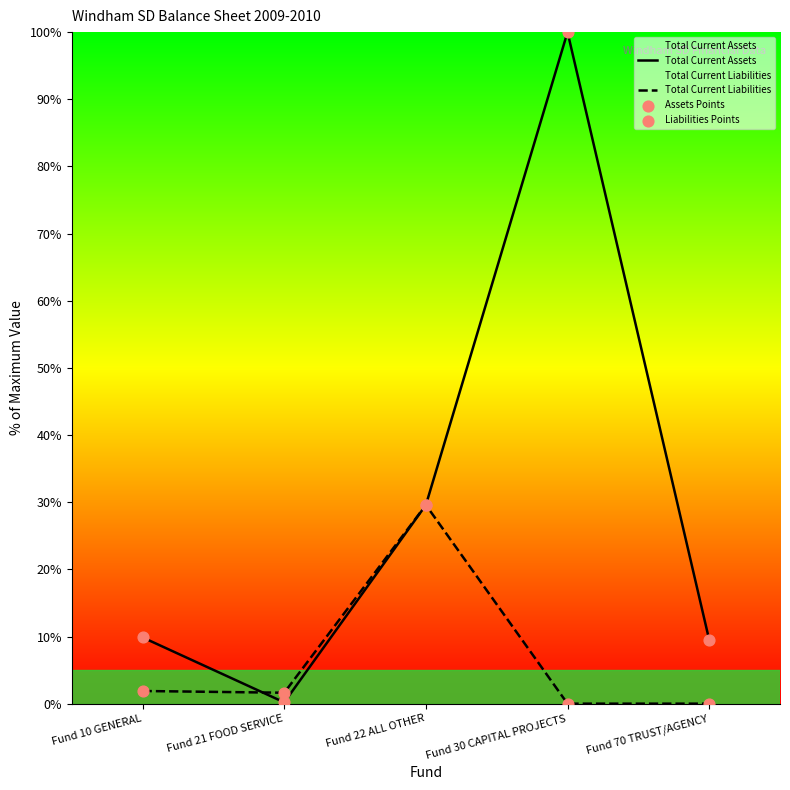

At how many categories does at least one series exceed 26?

2